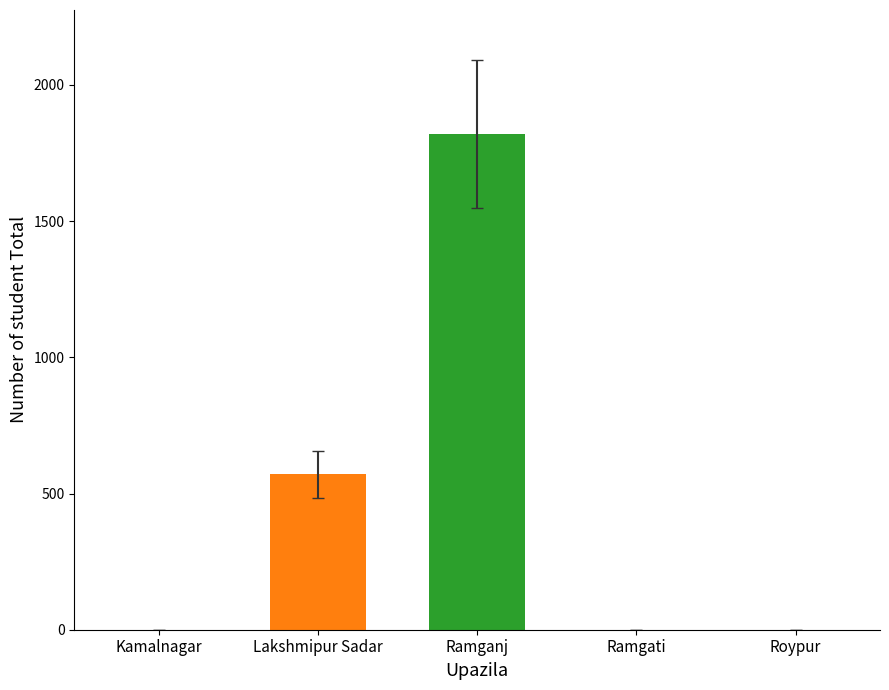

What is the change in value from Kamalnagar to Ramganj?

+1820